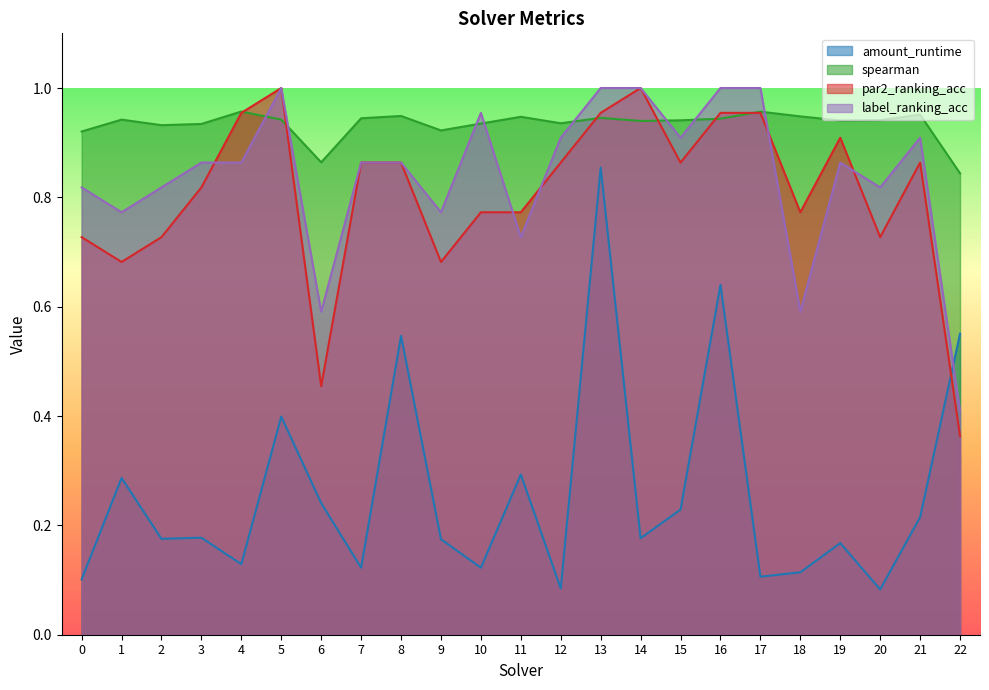

What is the difference between the label_ranking_acc values at 14 and 1?

0.2